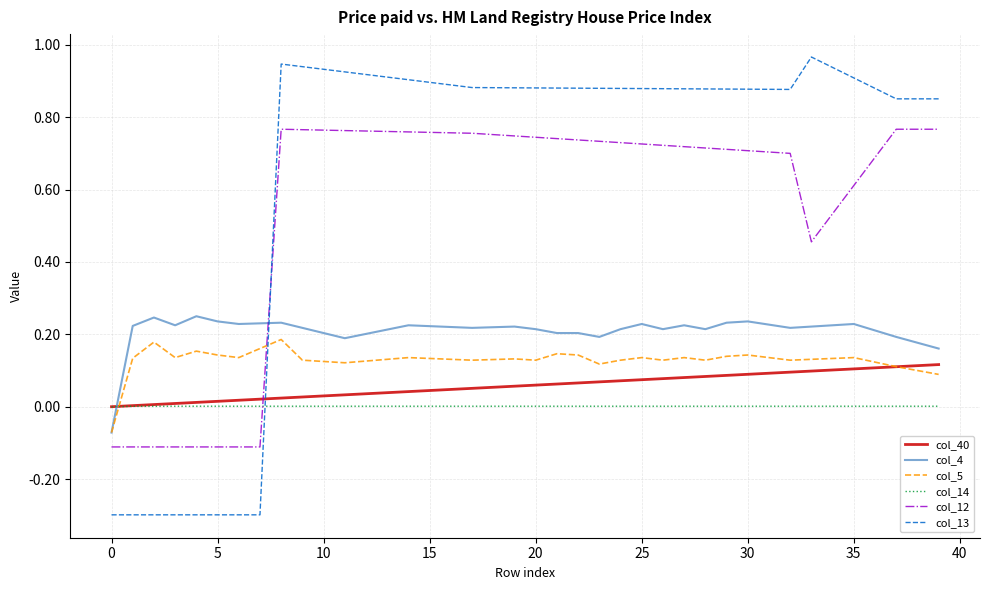

Rank the series by their maximum value, from highest to lowest.

col_13, col_12, col_4, col_5, col_40, col_14